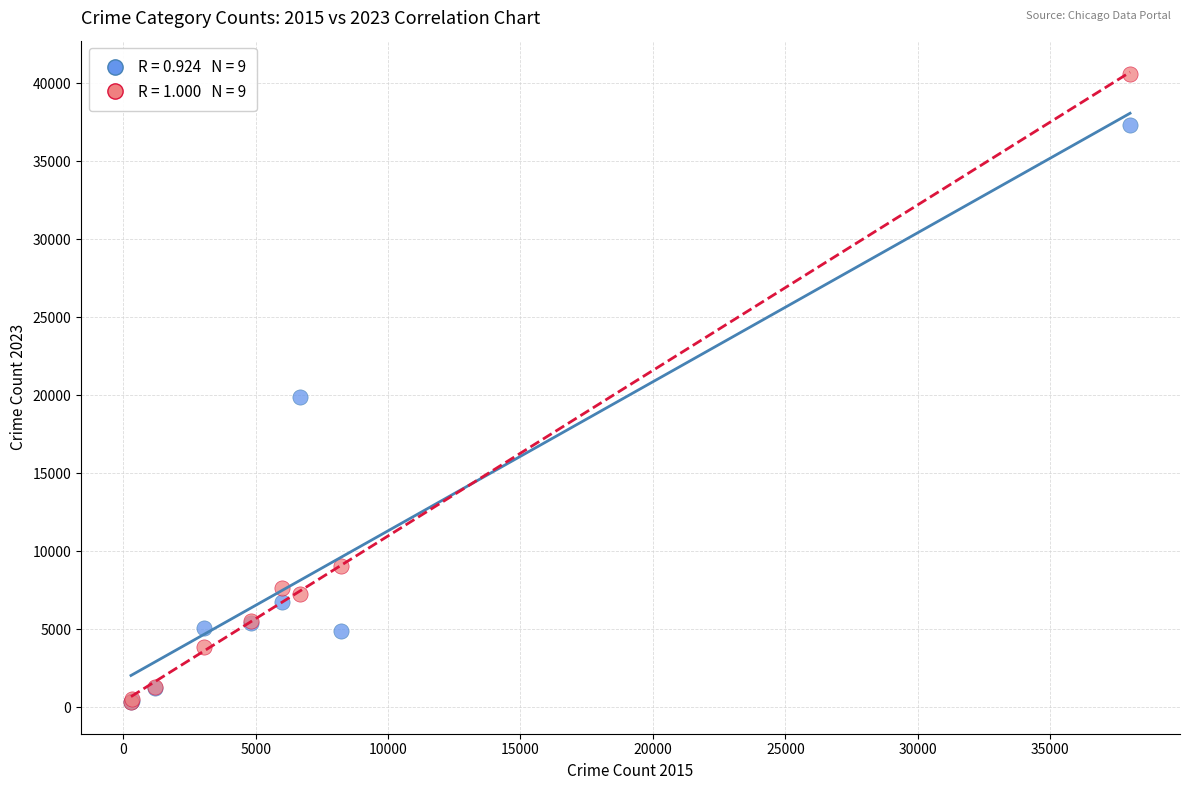

Across all series, what Y value is closest to 20463?

19920